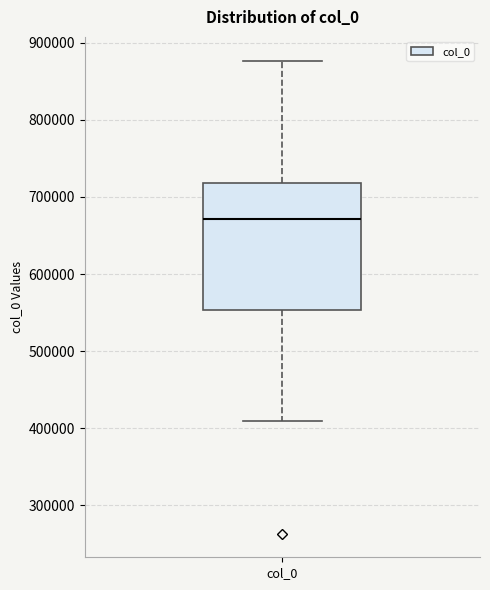

Read this box plot against the y-axis: the position of the median line, the range covered by the box, and the ends of both whiskers. The values are not printed on the chart, so give them approximately, as read against the axis.

median 670000, box 550000 to 720000, whiskers 410000 to 880000